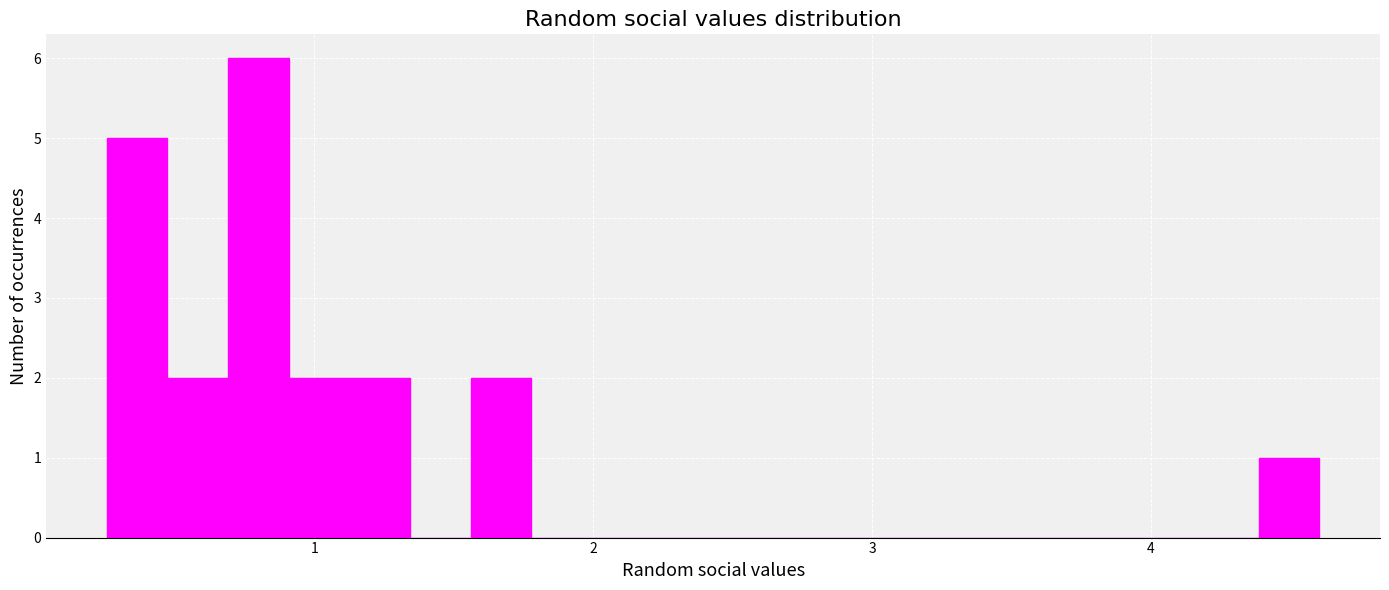

Around what value on the x-axis is the tallest bar? Give the approximate position of its centre, as read against the axis.

0.8